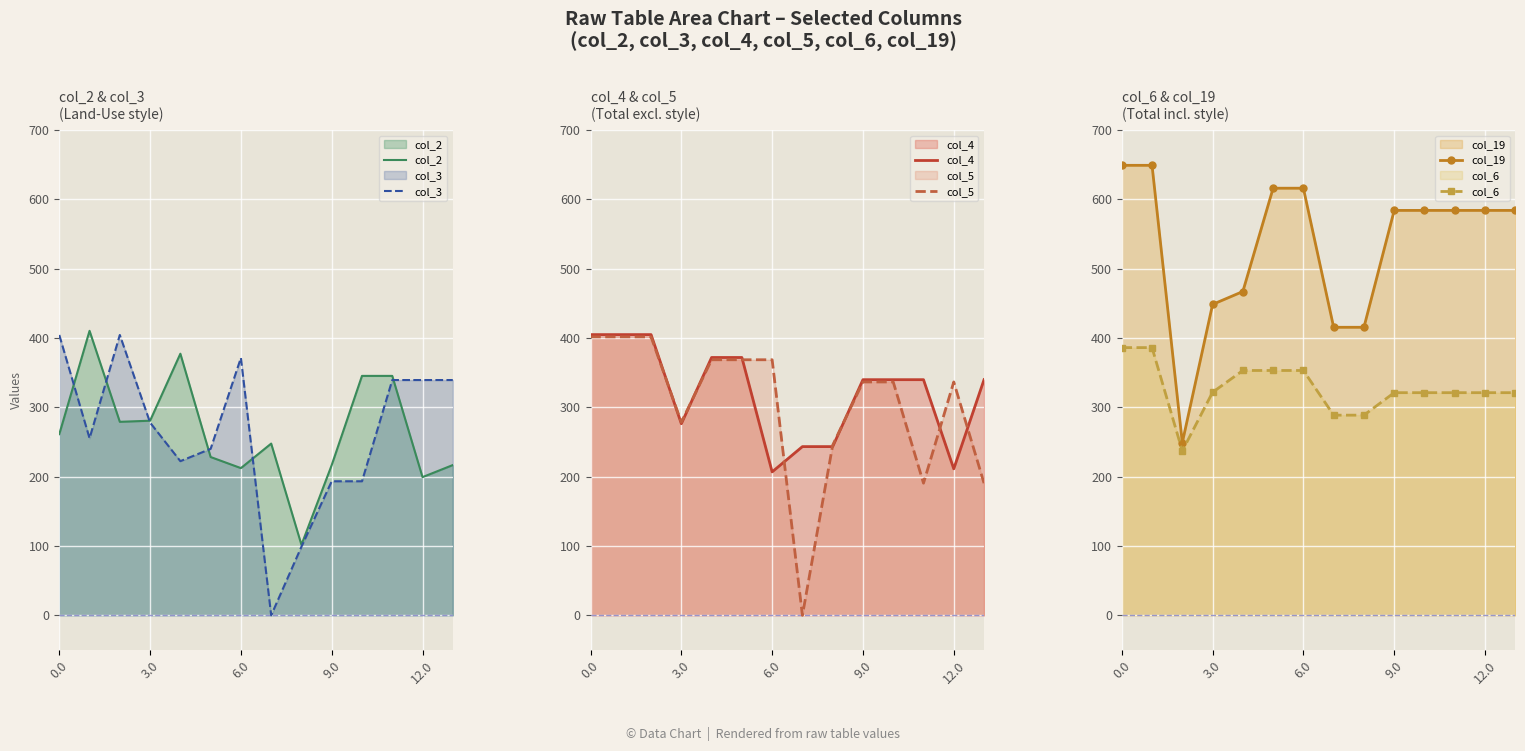

What is the maximum value for col_2?

410.3